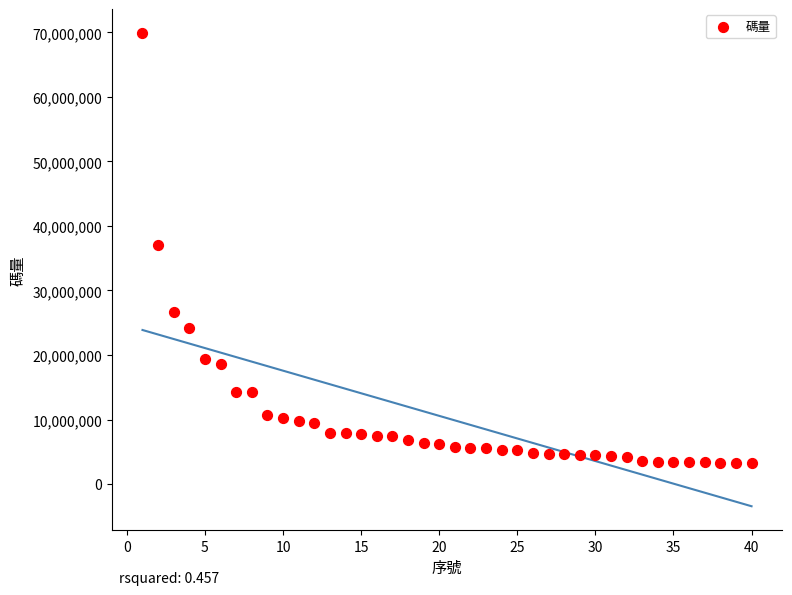

What is the range of X values (max minus min)?

39.0